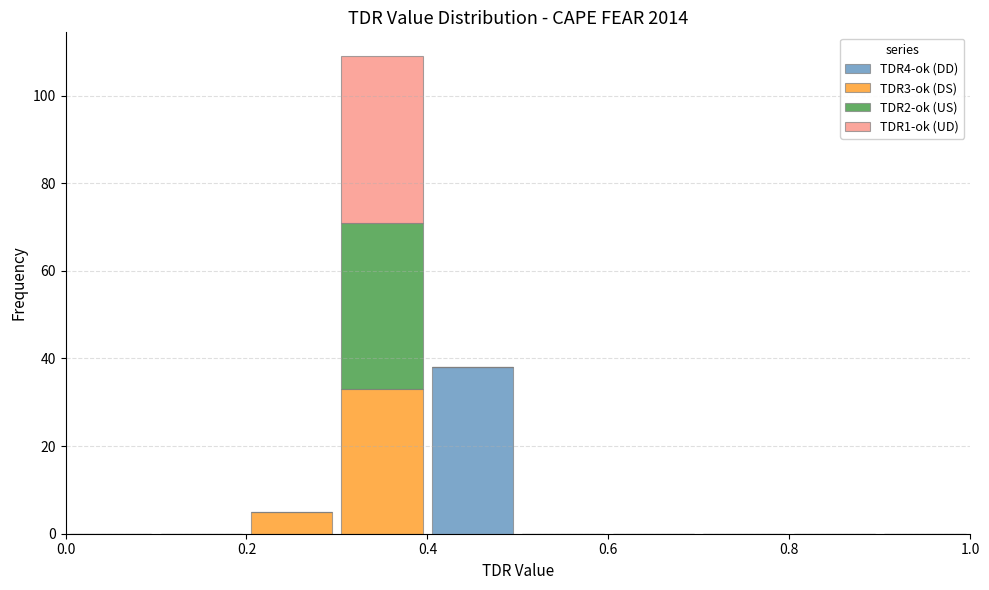

Reading left to right, transcribe this chart: for each stacked bar, give the range it covers on the x-axis and its total height. The values are not printed on the chart, so give them approximately, as read against the axis.

0.0 to 0.1: 0
0.1 to 0.2: 0
0.2 to 0.3: 6
0.3 to 0.4: 110
0.4 to 0.5: 38
0.5 to 0.6: 0
0.6 to 0.7: 0
0.7 to 0.8: 0
0.8 to 0.9: 0
0.9 to 1.0: 0